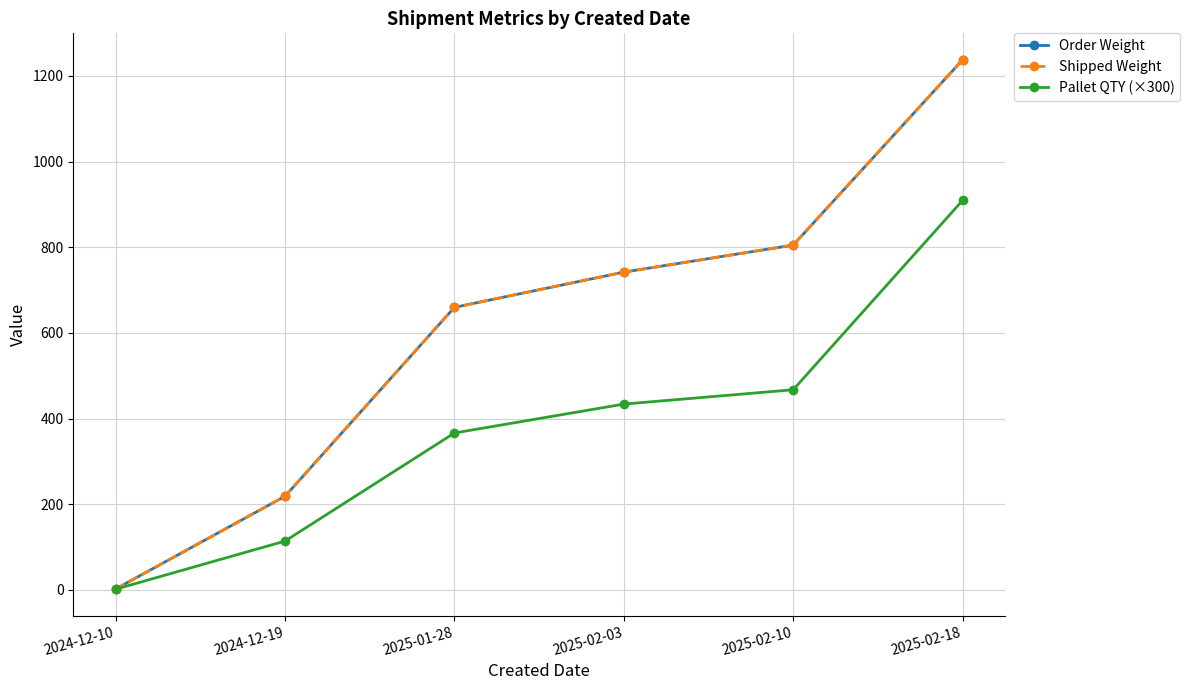

Is this an area chart (filled region under the line)?

No